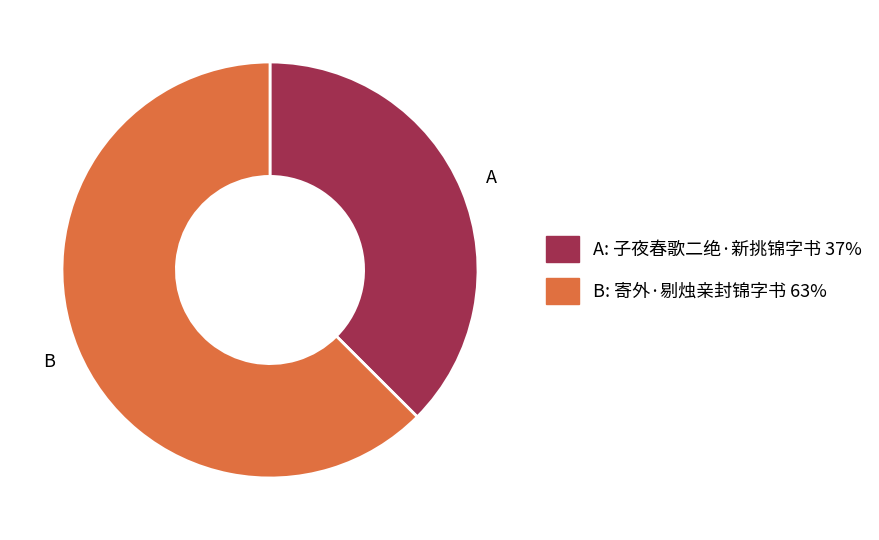

Is there a majority slice in this chart?

Yes